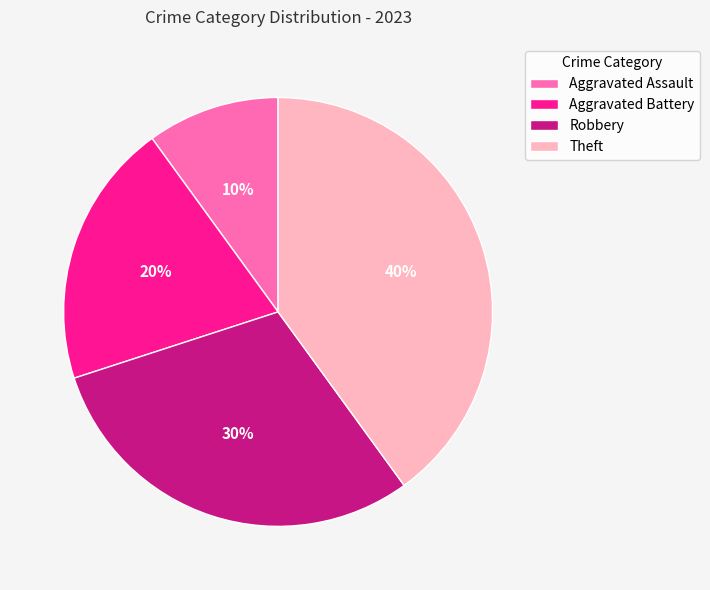

Rank the categories by value from highest to lowest.

Theft, Robbery, Aggravated Battery, Aggravated Assault